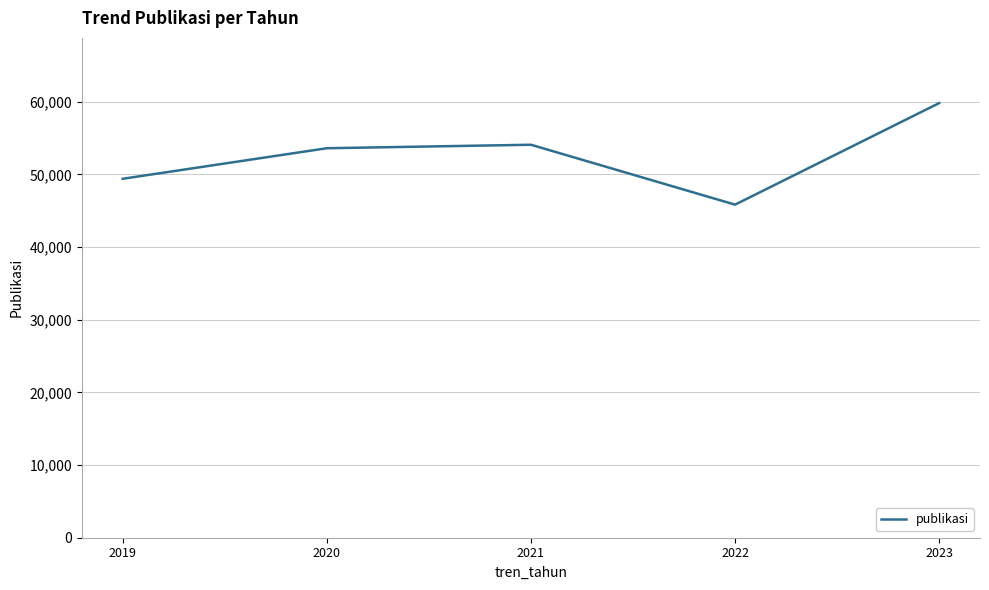

What is the approximate value at 2021, to the nearest 10?

54080